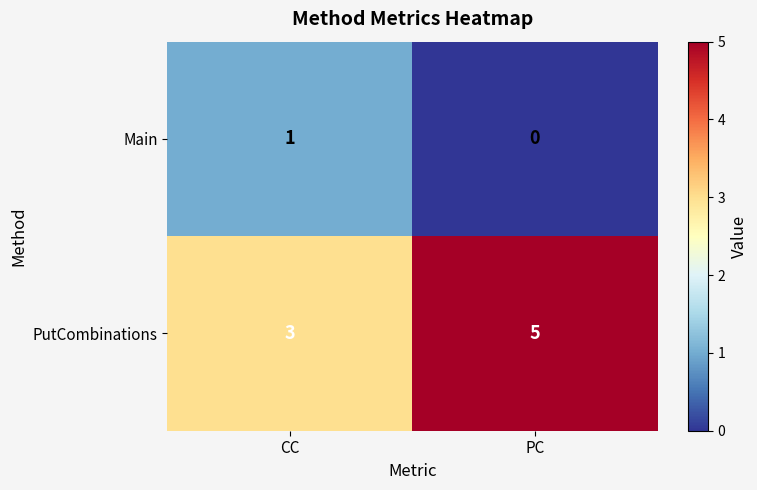

List the series in order of their overall mean, lowest first.

Main, PutCombinations